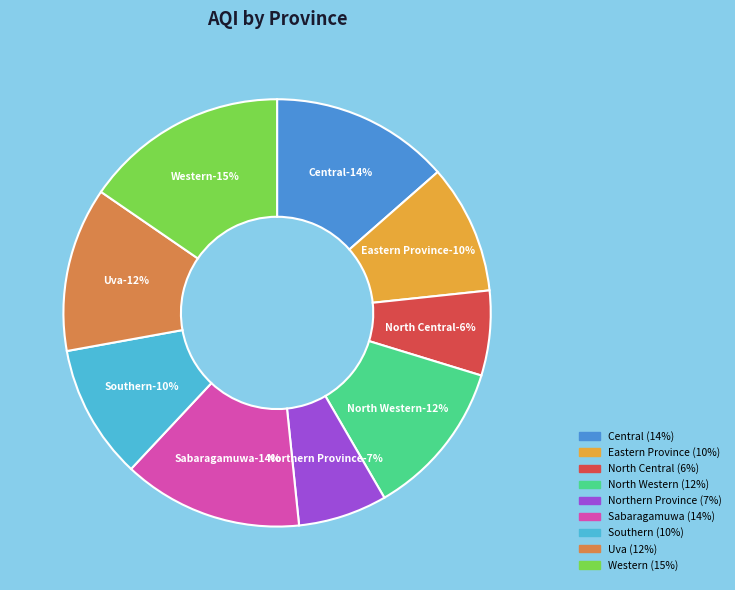

Which slice is the smallest?

North Central